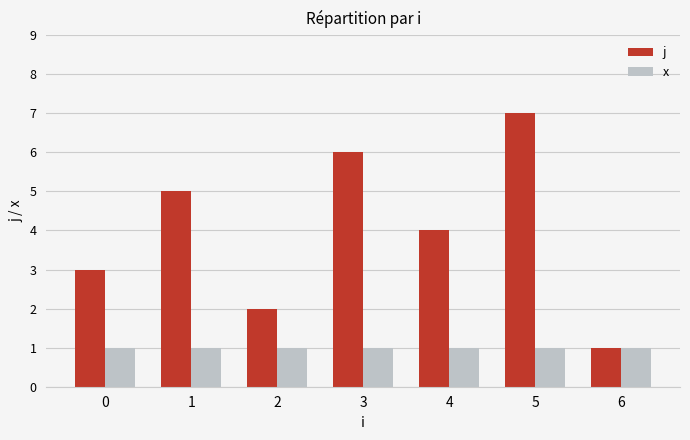

Reading left to right, list all the values displayed in this chart.

j: 0=3	1=5	2=2	3=6	4=4	5=7	6=1
x: 0=1	1=1	2=1	3=1	4=1	5=1	6=1